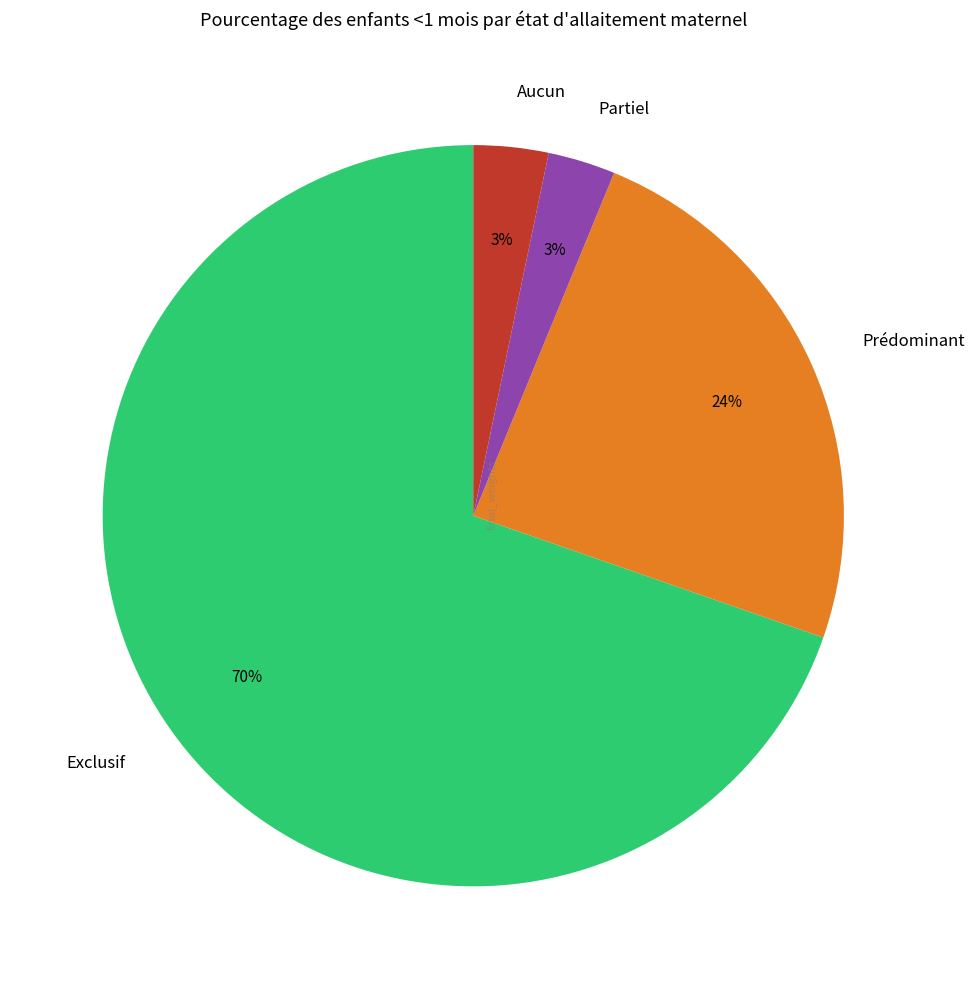

To the nearest percent, what percentage of the pie is Aucun?

3%